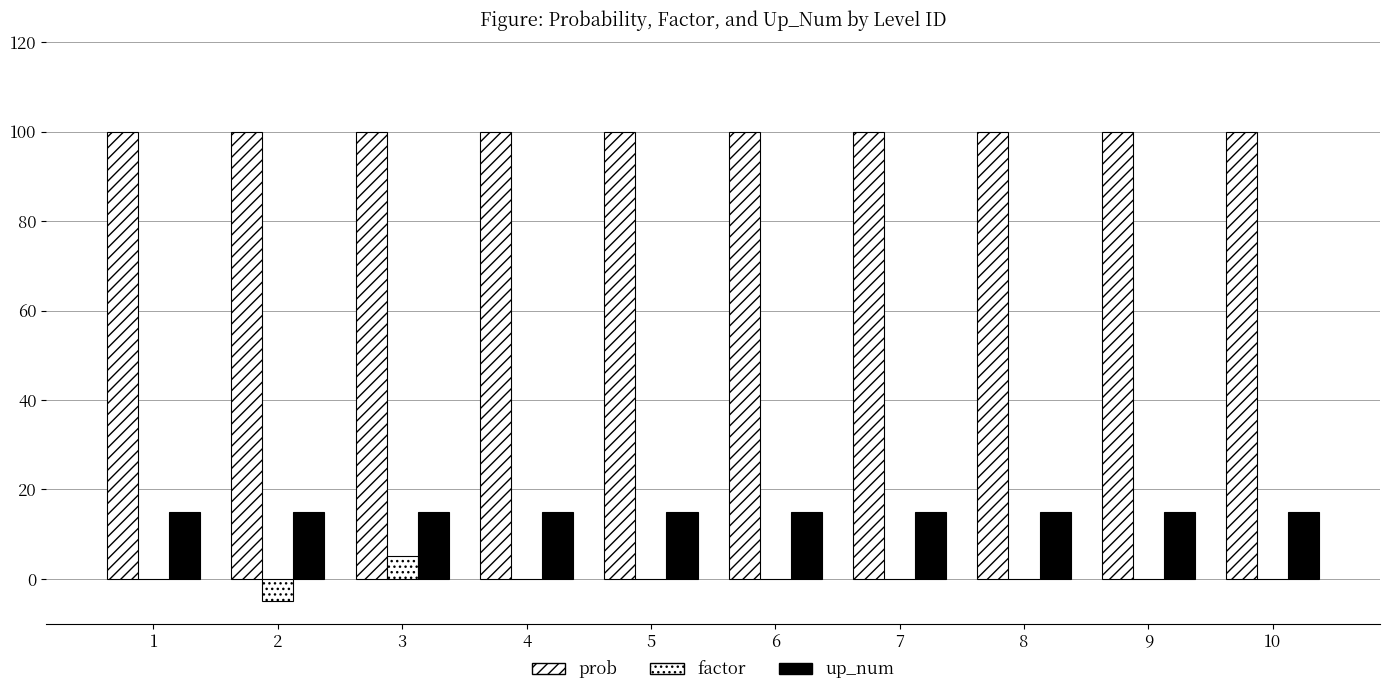

How many groups of bars are there?

10